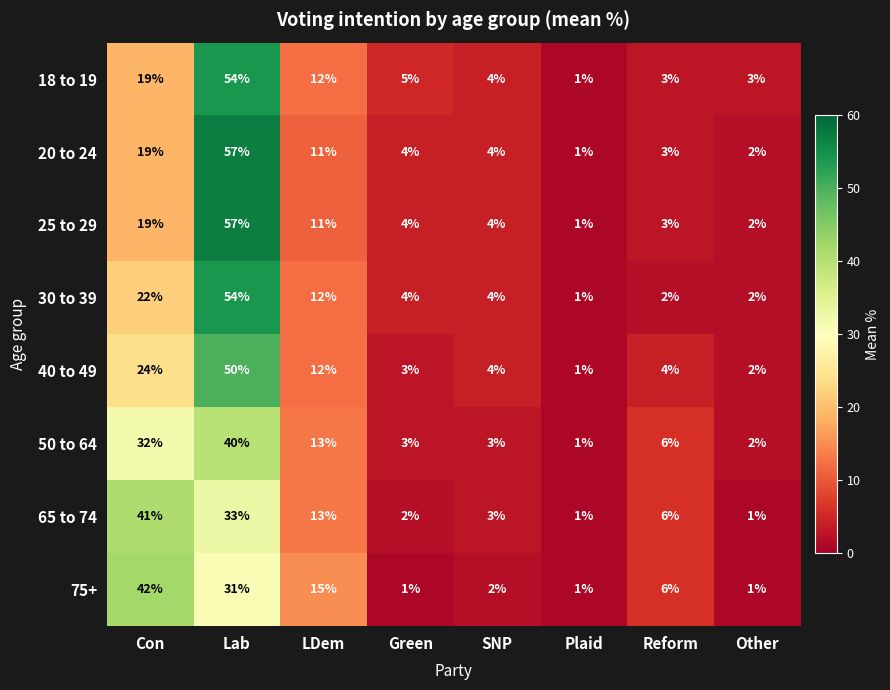

Is it true that 18 to 19 equals 4 at Reform?

False